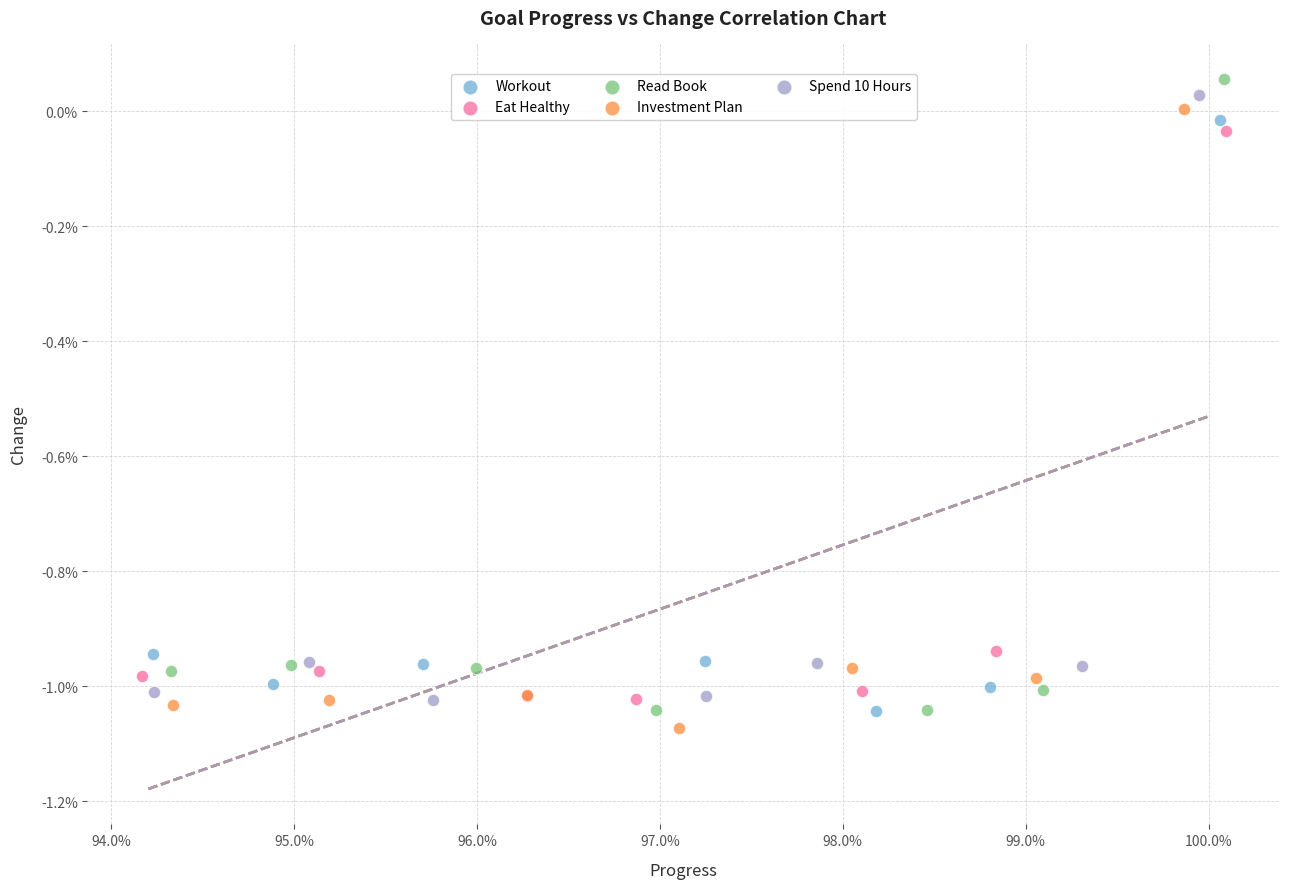

Which series reaches the minimum Y coordinate?

Investment Plan